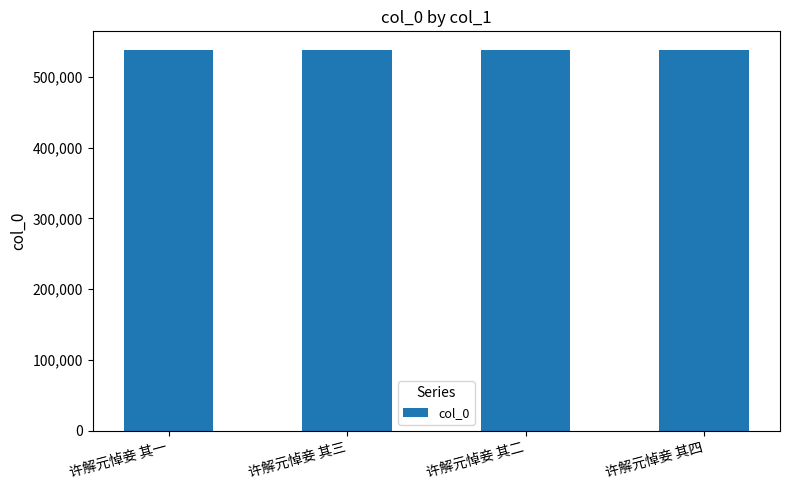

What is the change in value from 许解元悼妾 其一 to 许解元悼妾 其三?

+2